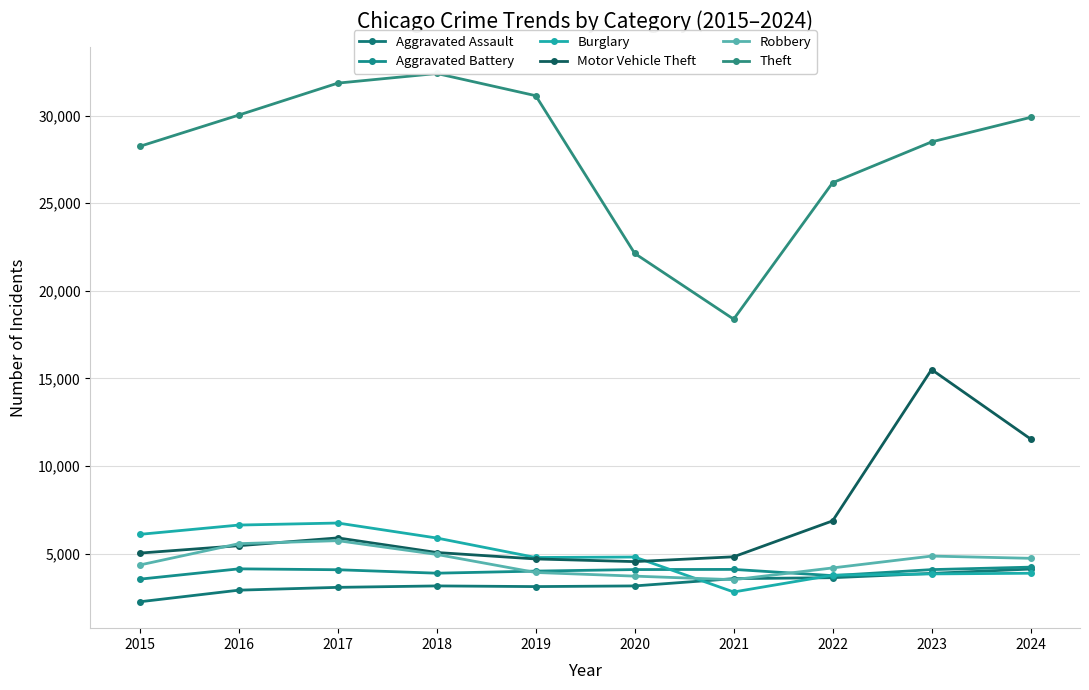

True or false: Theft and Robbery cross at least once.

False